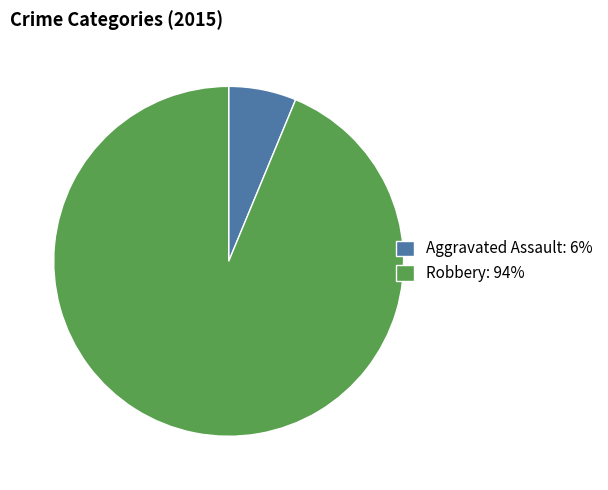

Rank the categories by value from highest to lowest.

Robbery: 94%, Aggravated Assault: 6%